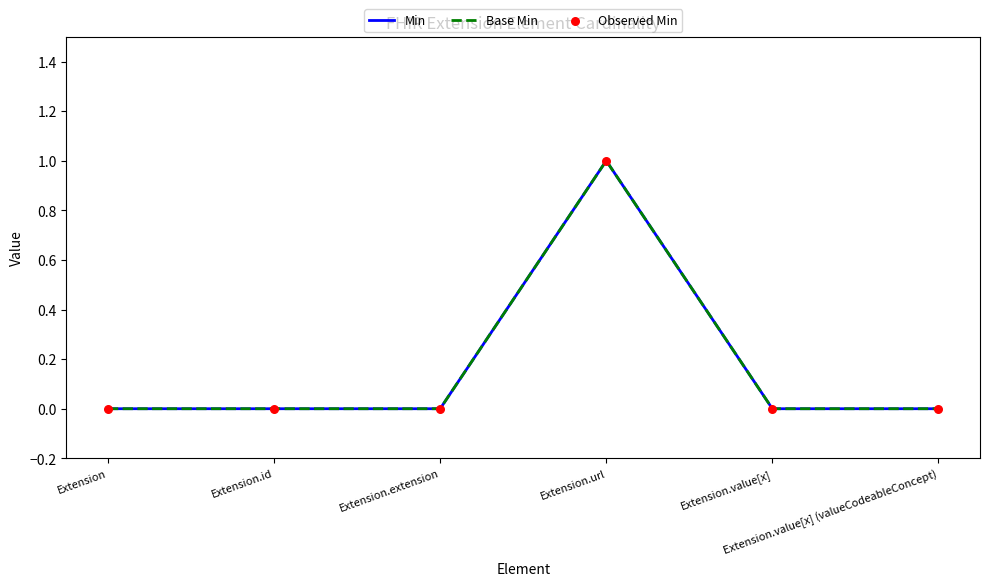

At how many categories does at least one series exceed 0?

1